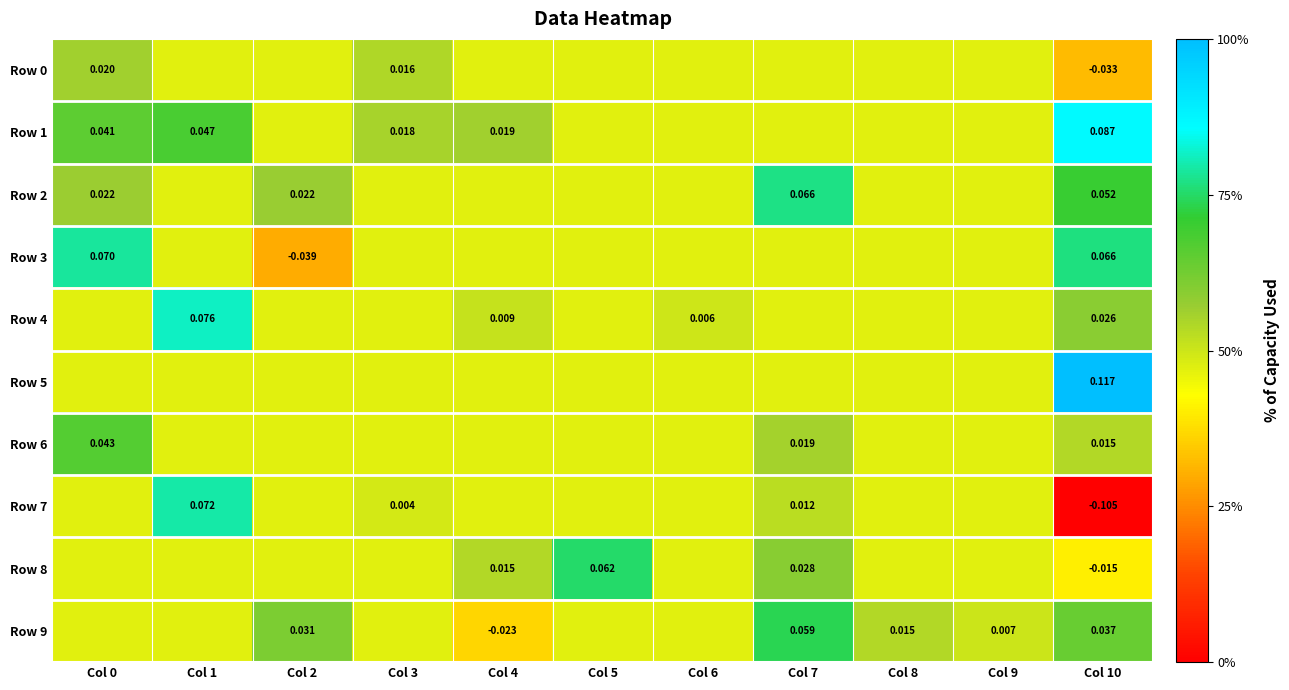

Which series has the largest range (max minus min)?

Row 7